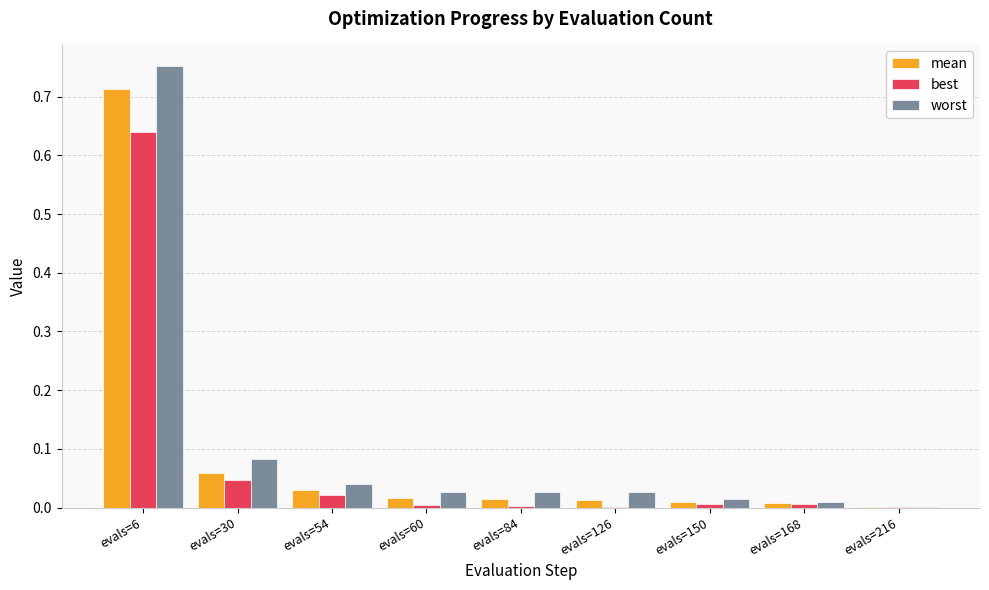

How many distinct data groups are displayed?

3